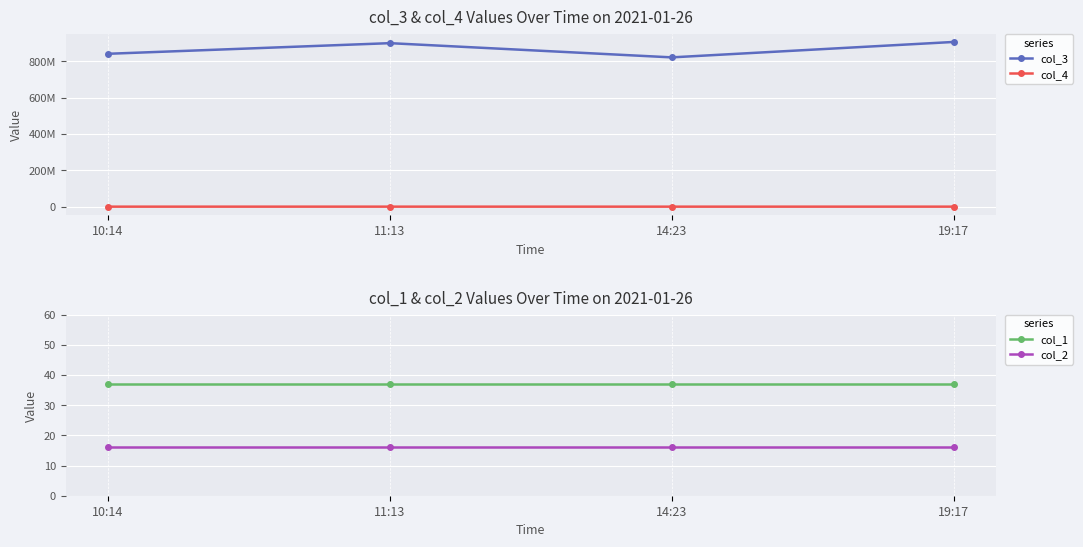

What is the difference between the second highest and second lowest values in the col_3 series?

58353742